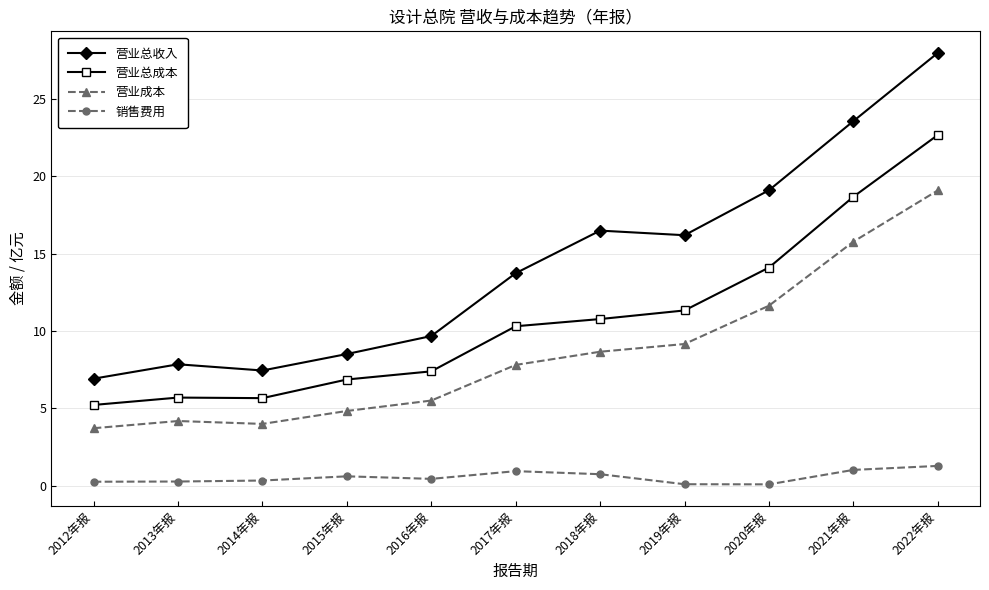

Which series changed the most between 2015年报 and 2021年报?

营业总收入